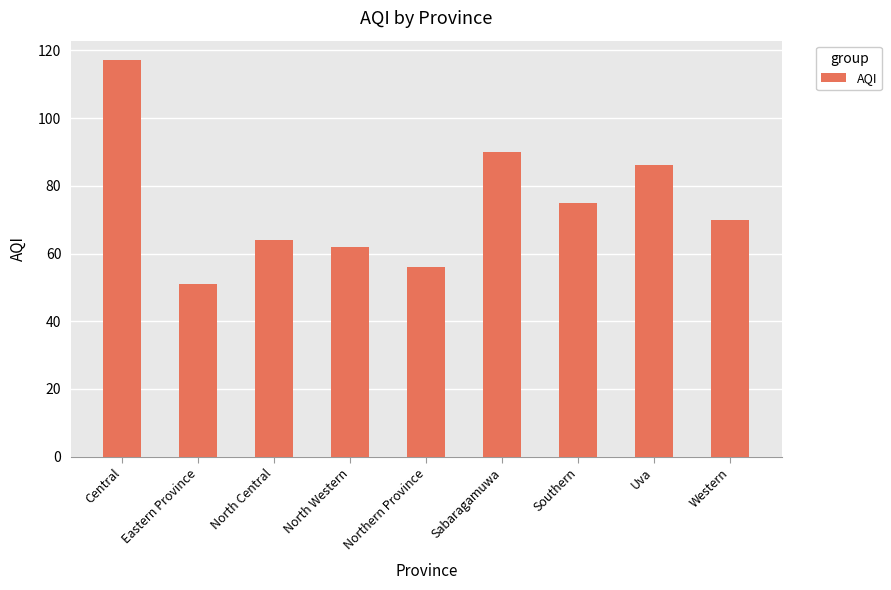

What is the greatest value displayed?

117